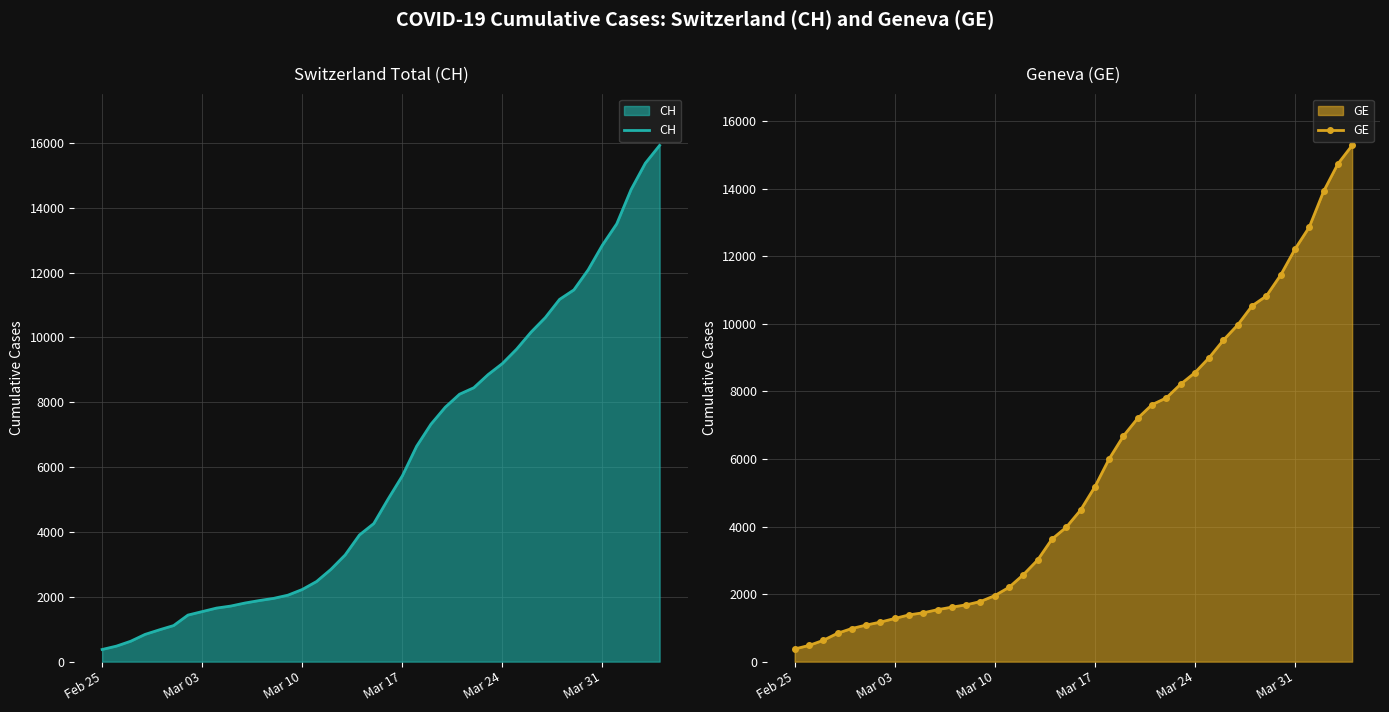

How many data points in GE are less than 4485?

20